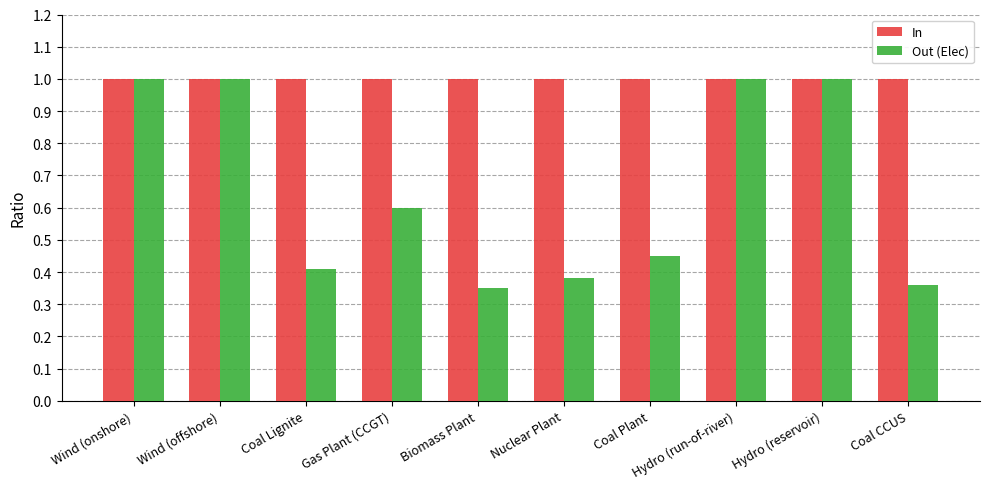

Is the value of Out (Elec) at Biomass Plant greater than the value of In at Hydro (run-of-river)?

No